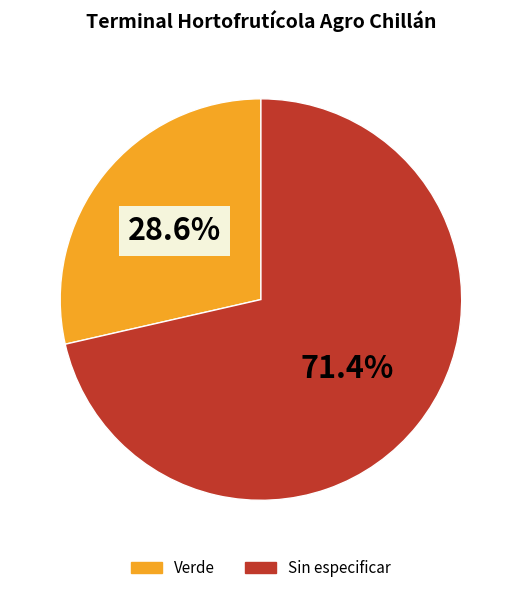

Is it true that Verde is 29% of the pie?

True